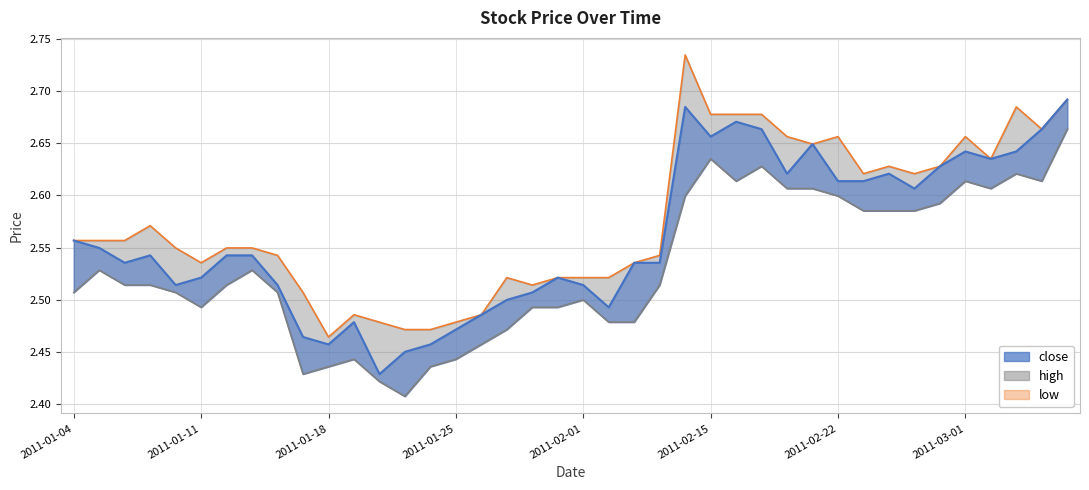

Where is close nearest to the value 2?

2011-01-20